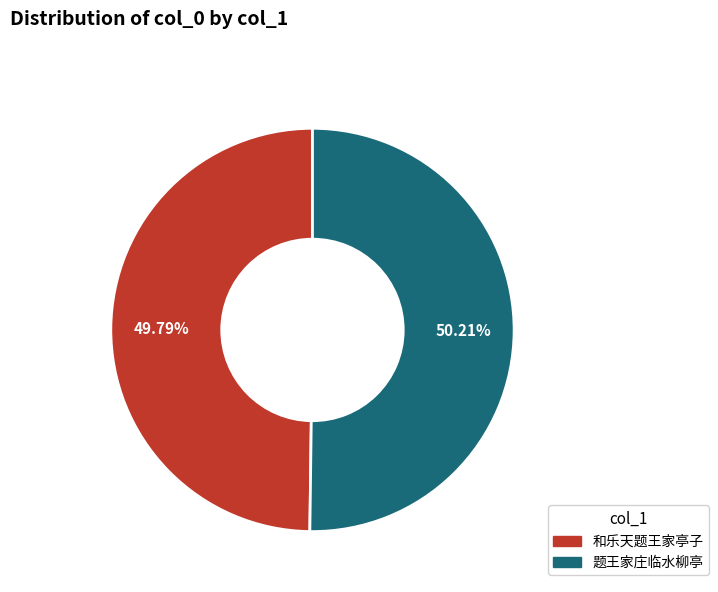

Is there any slice that represents more than half of the pie?

Yes